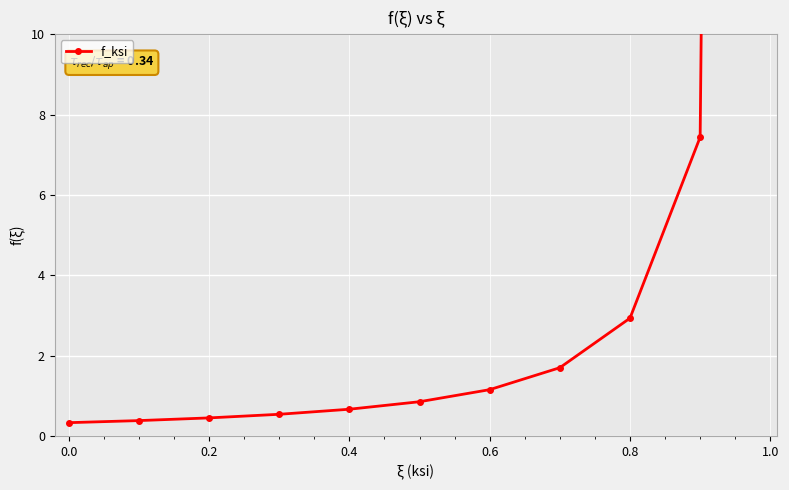

Which has a higher value, 0.8 or 0.2?

0.8